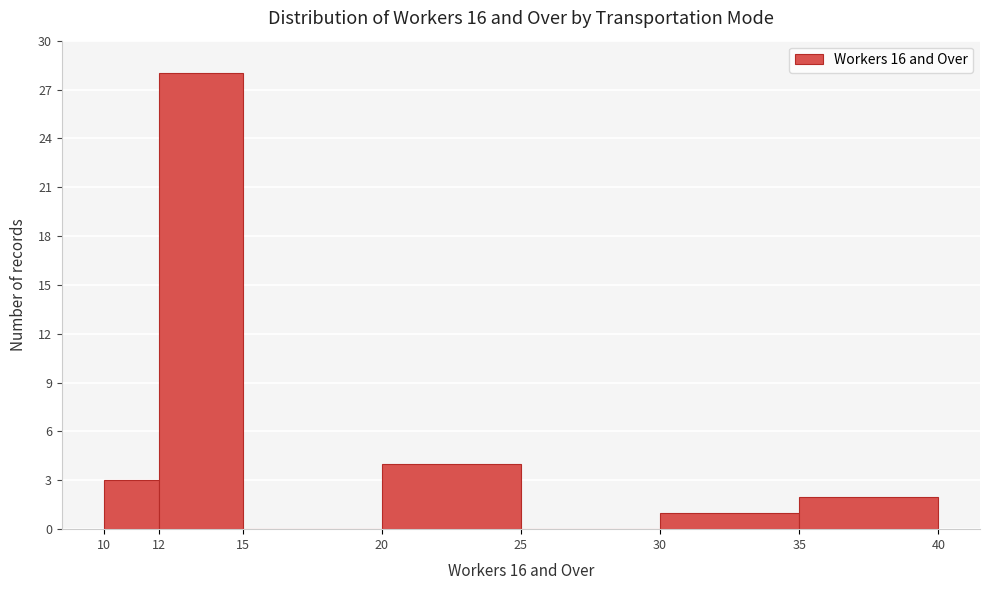

How tall is the bar that spans 30 to 35 on the x-axis? The values are not printed on the chart, so give them approximately, as read against the axis.

1